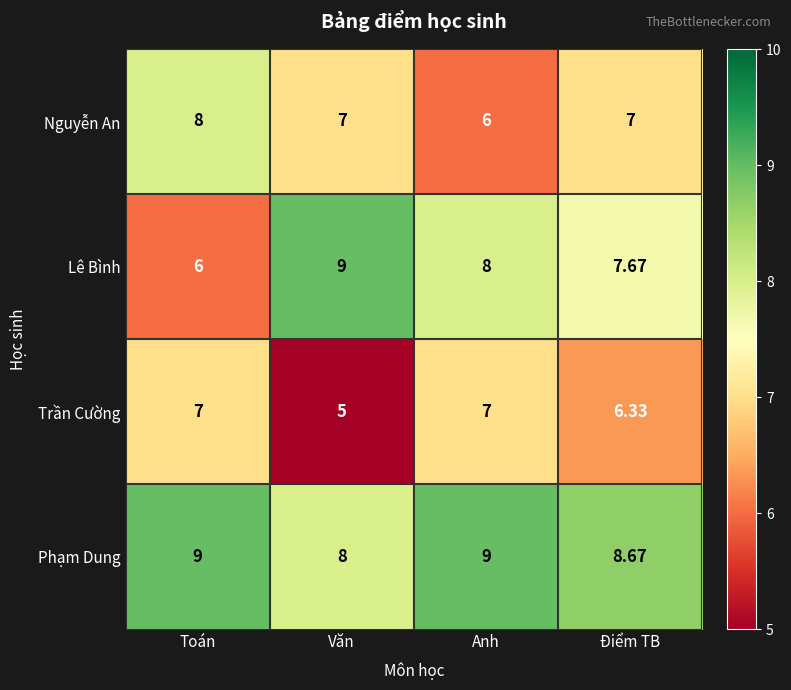

Rank the series by their average value, from highest to lowest.

Phạm Dung, Lê Bình, Nguyễn An, Trần Cường